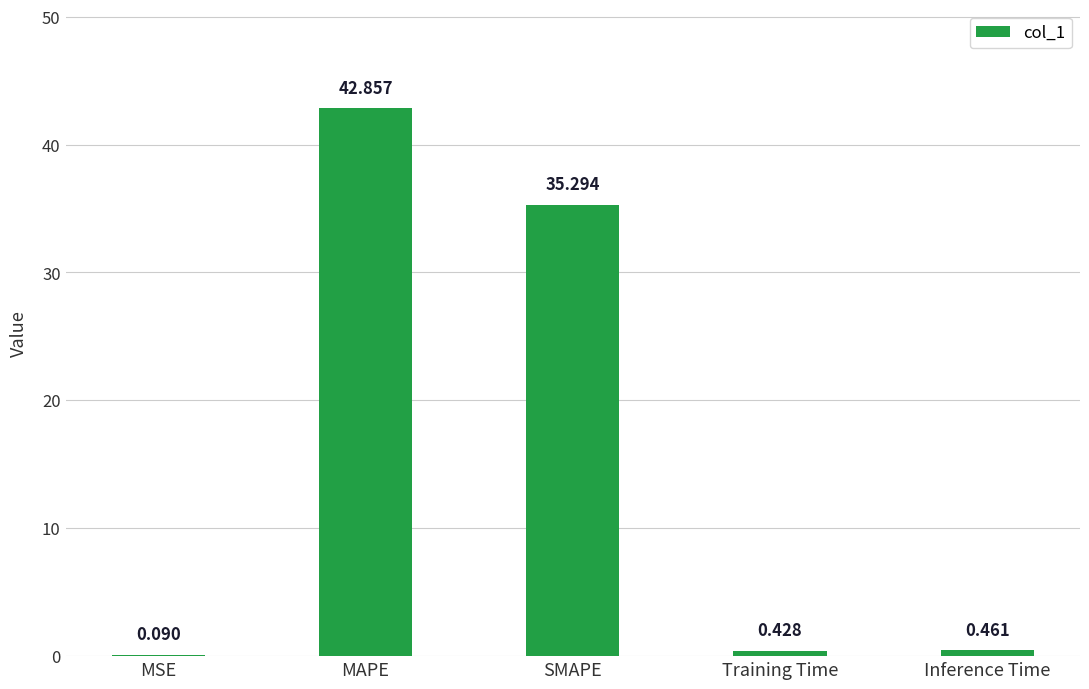

Where is the data nearest to the value 21?

SMAPE